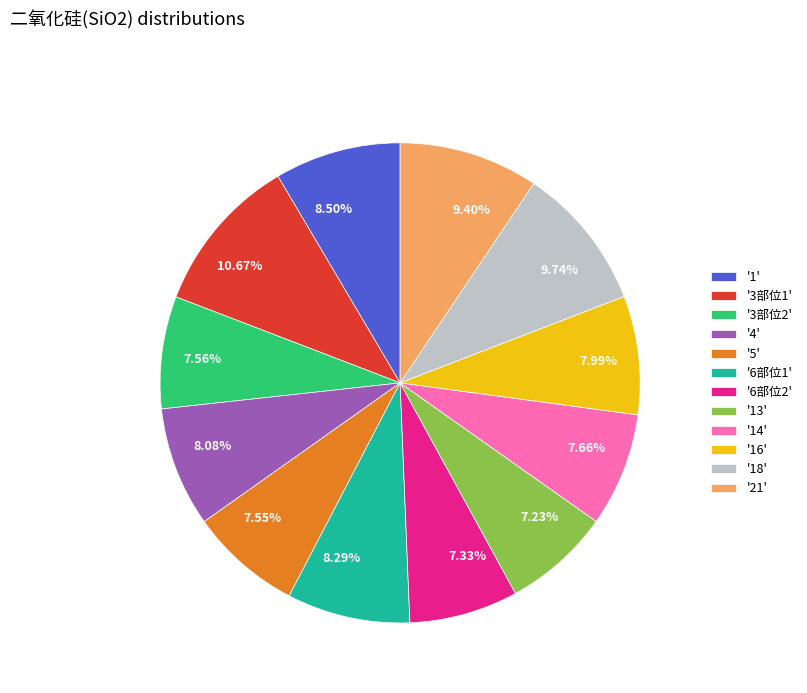

Is there any slice that represents more than half of the pie?

No